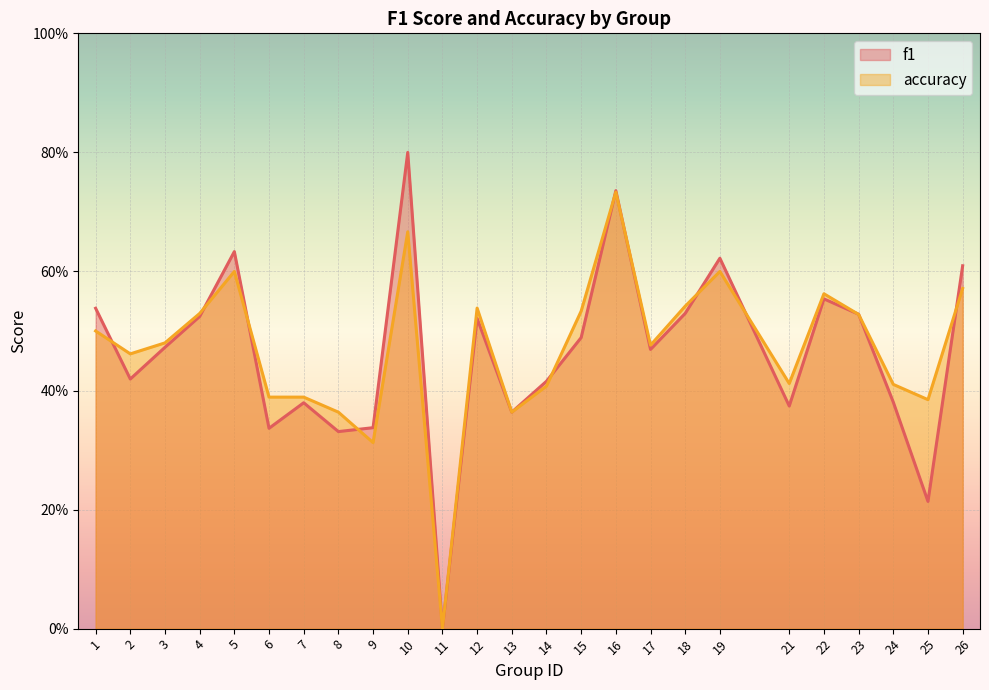

Between 26 and 16, which is larger?

16